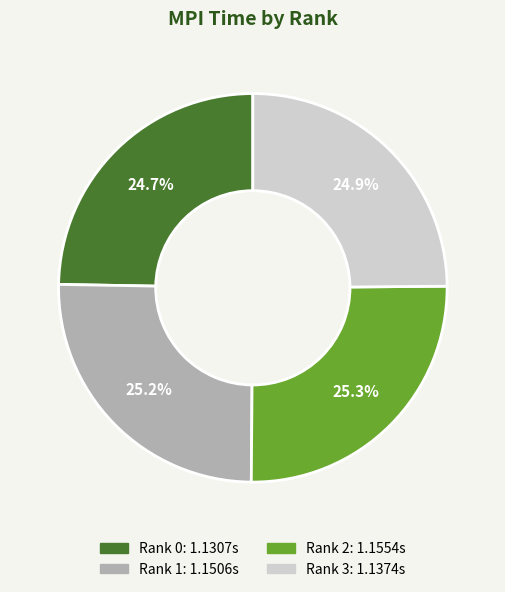

Is there a majority slice in this chart?

No